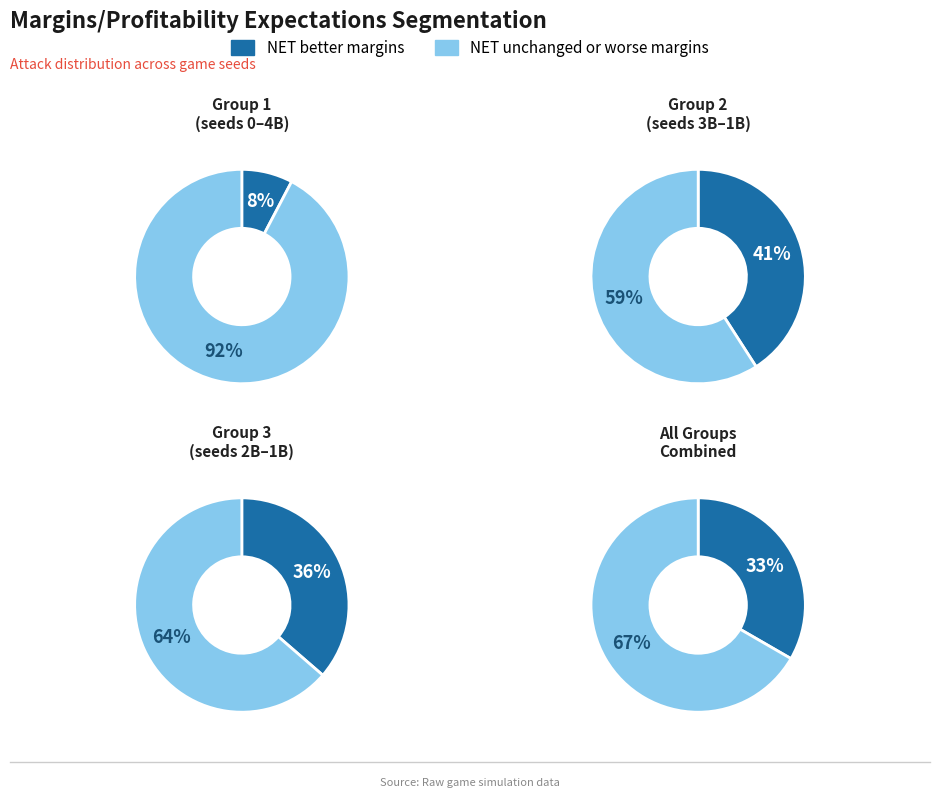

Combined, do 36 and 79 account for over 50%?

Yes